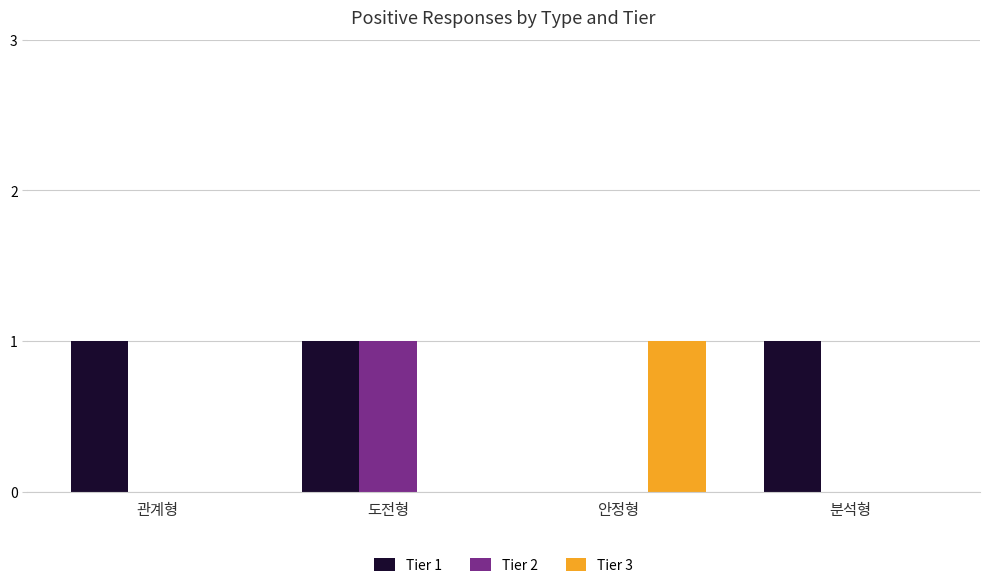

Which series has the largest total across all categories?

Tier 1